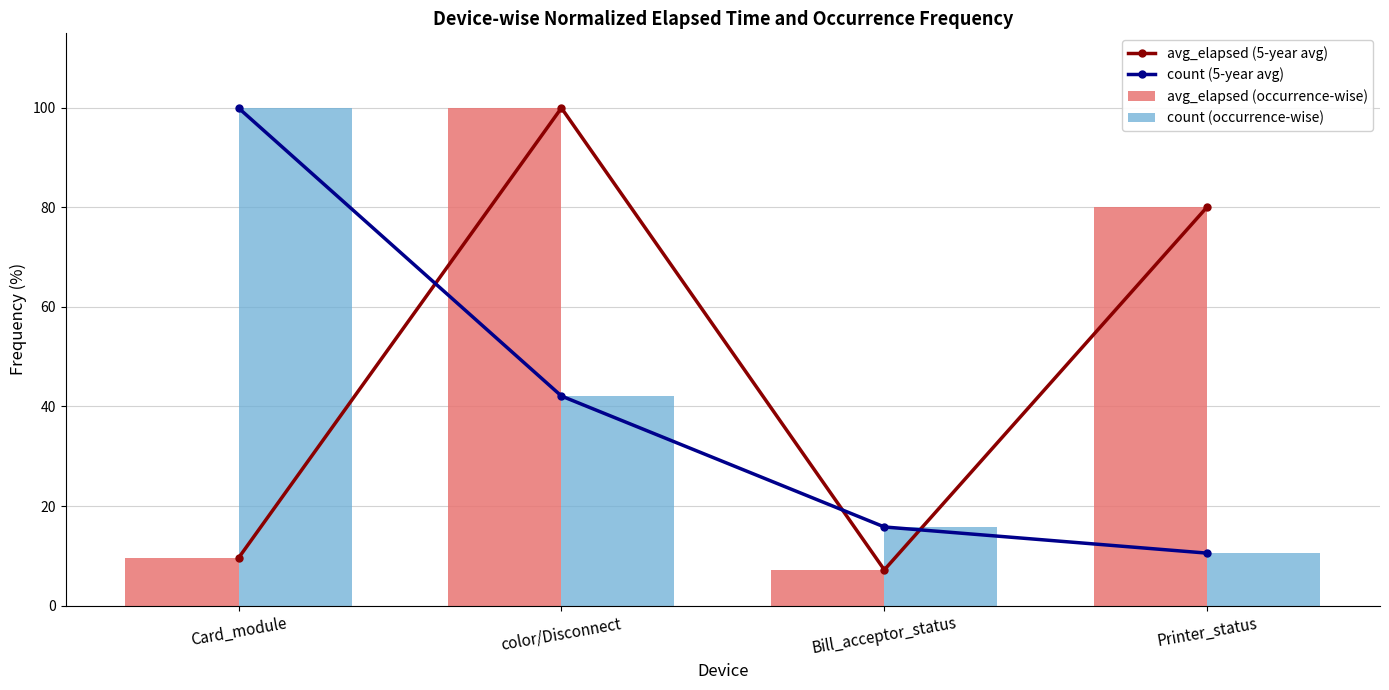

How many distinct data groups are displayed?

4